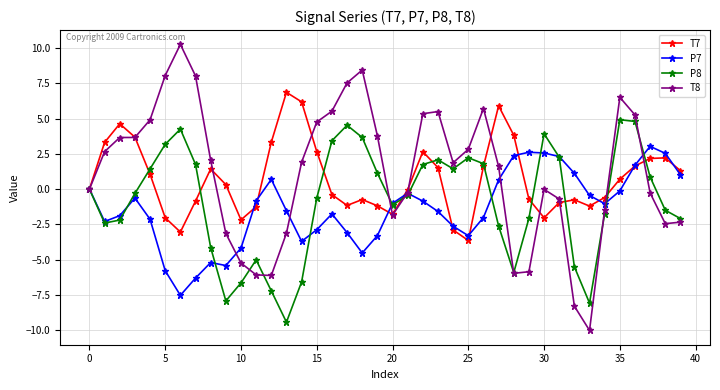

Rank the series by their maximum value, from highest to lowest.

T8, T7, P8, P7